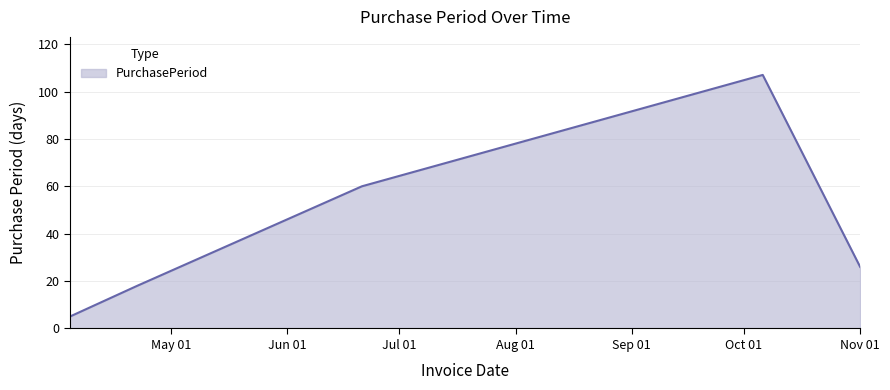

How many interior local peaks (higher than both neighbors) does the data have?

1